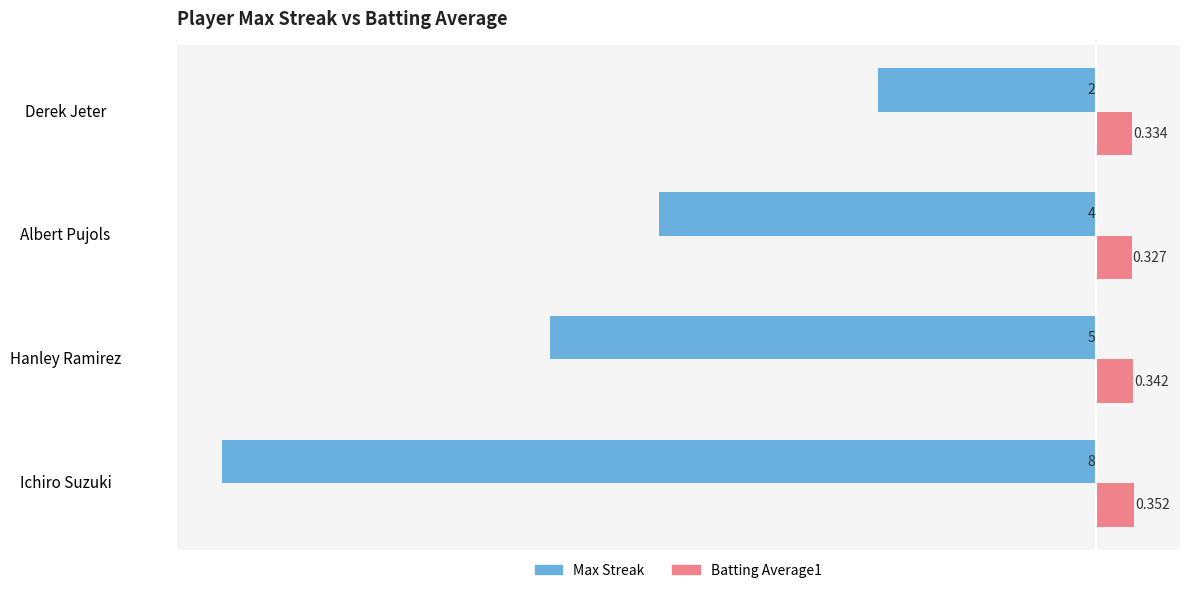

What are all the series names shown in the legend?

Max Streak, Batting Average1